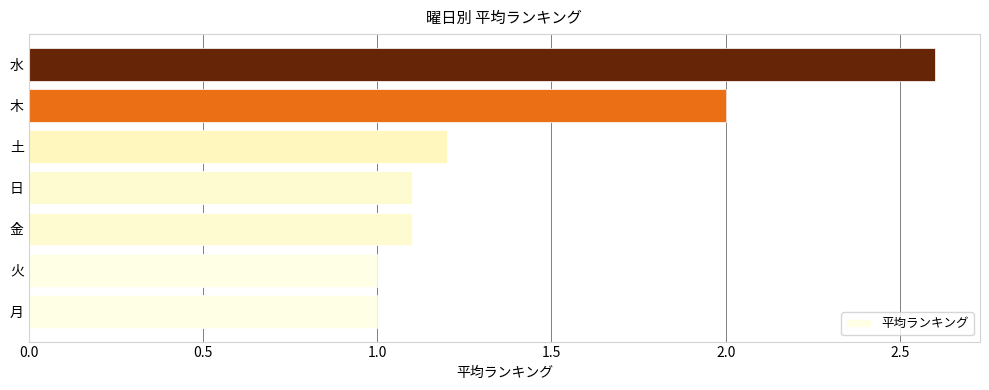

What is the ratio of the value at 水 to the value at 月?

2.6